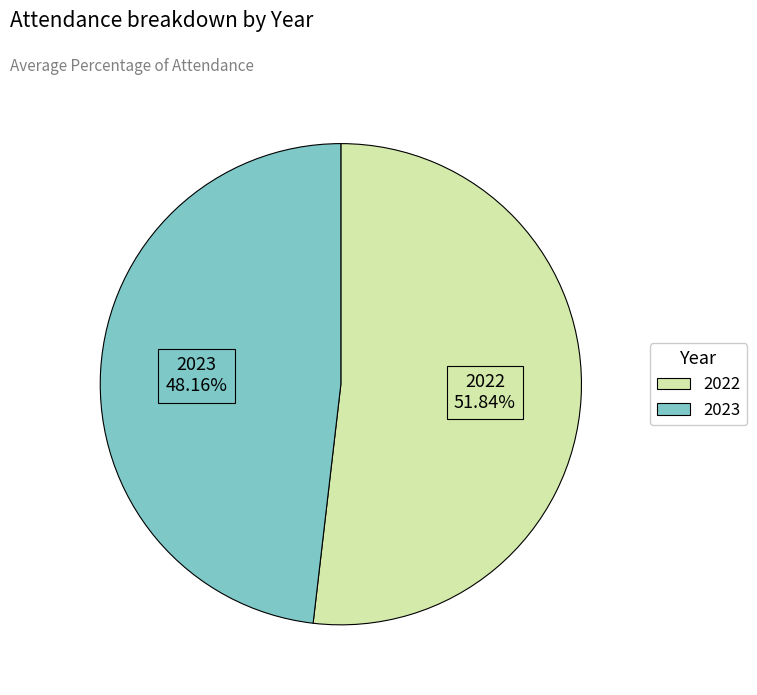

To the nearest percent, what is the difference between the largest and smallest slice percentages?

3%